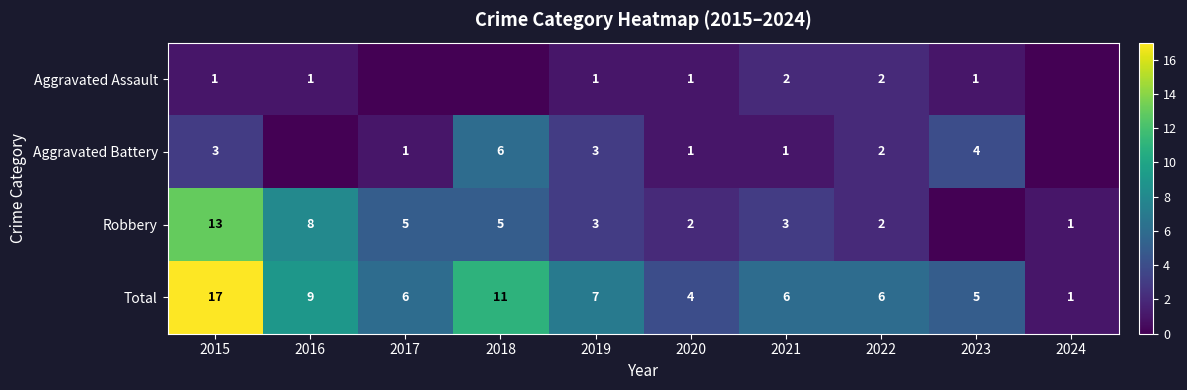

At 2021, list the series in order from largest to smallest.

Total, Robbery, Aggravated Assault, Aggravated Battery